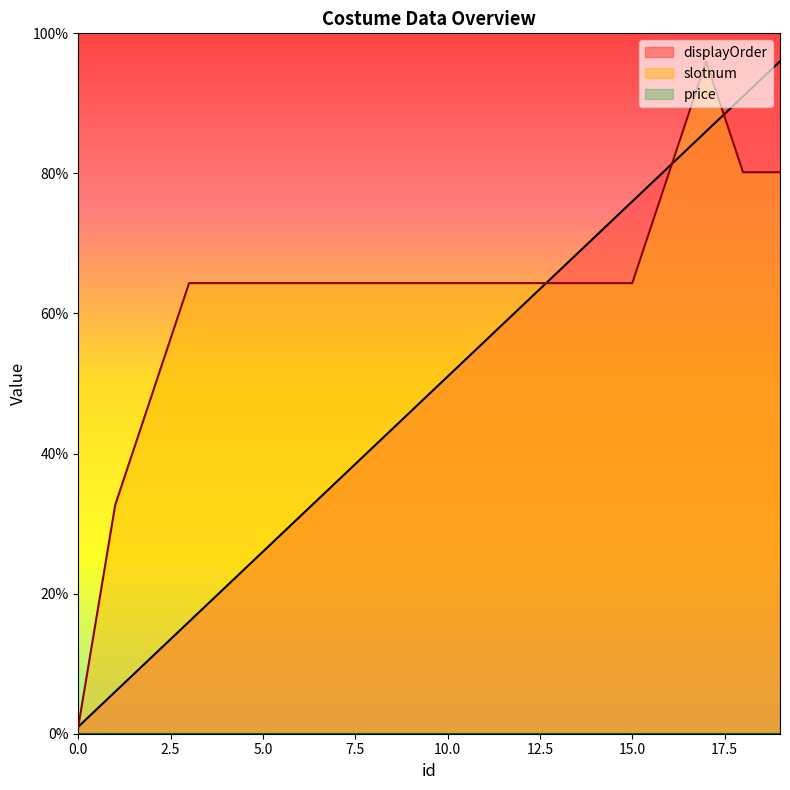

Between 19 and 8, which is larger?

19